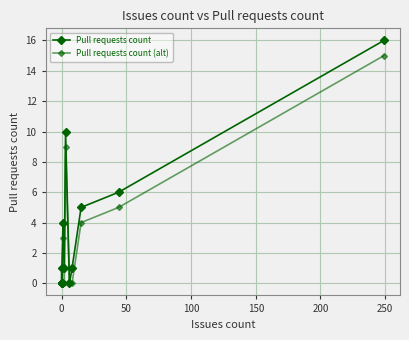

Rank the series by their maximum value, from lowest to highest.

Pull requests count (alt), Pull requests count